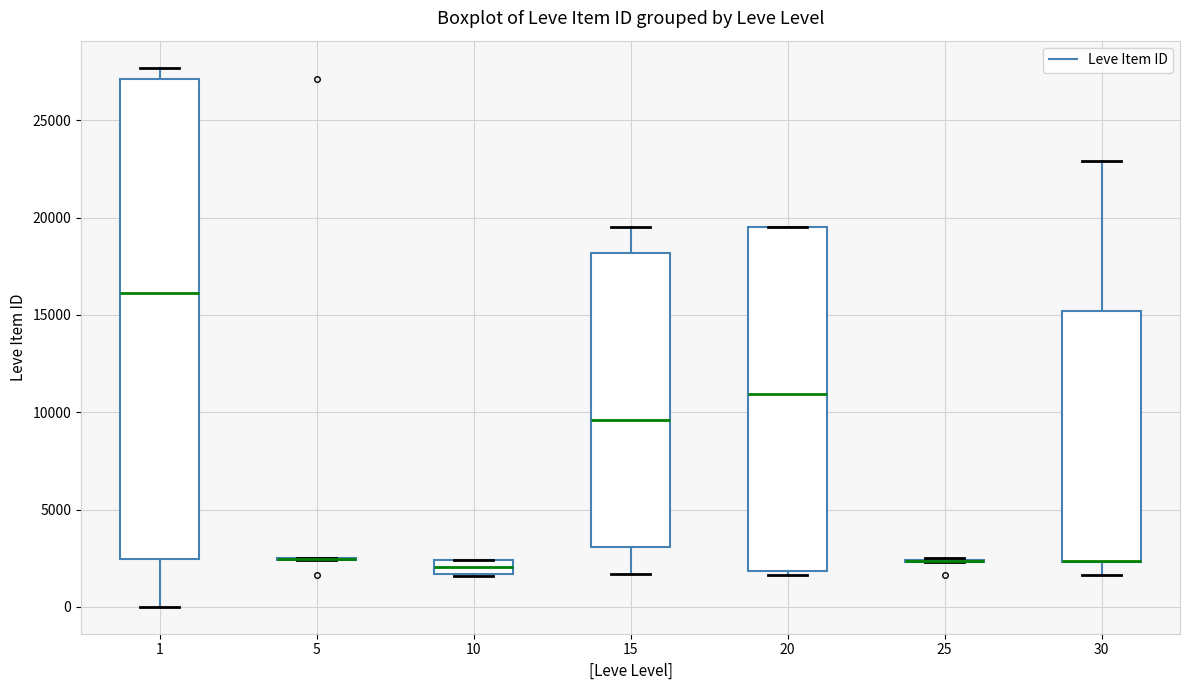

Which box is the tallest, from its lower edge to its upper edge?

1